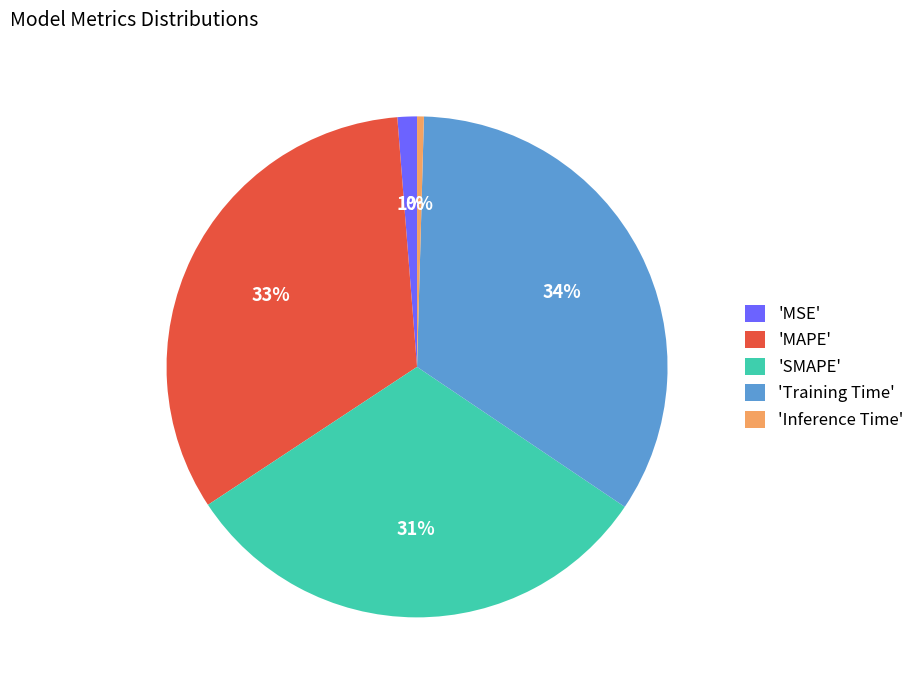

To the nearest percent, what is the average slice percentage?

20%